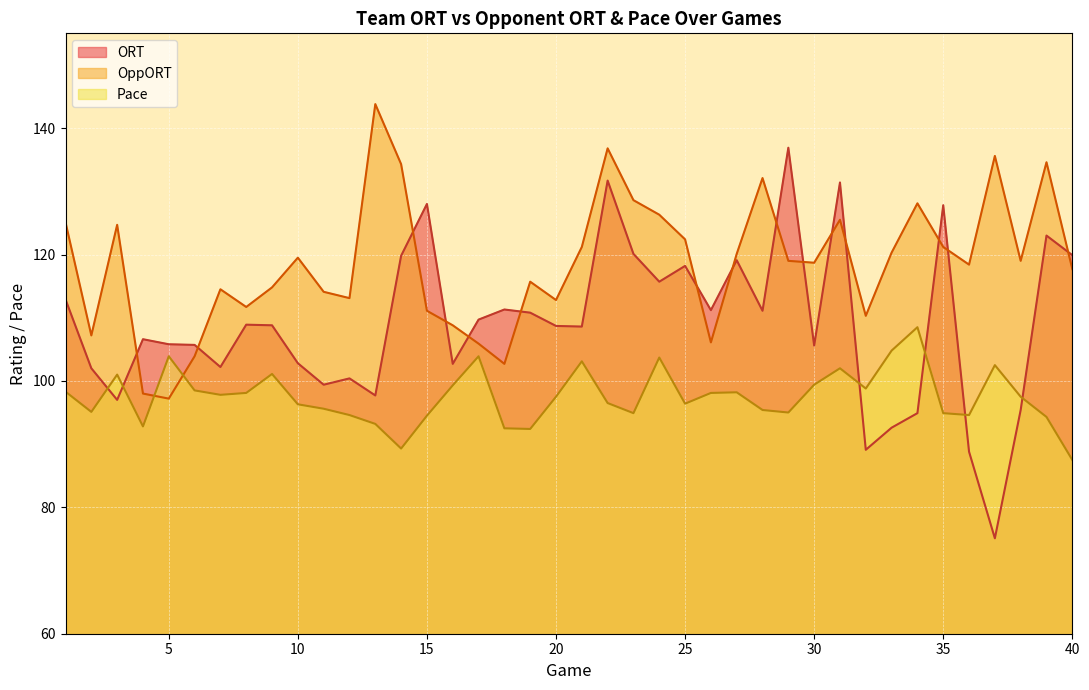

After their last crossing, which series has the higher values: Pace or ORT?

ORT